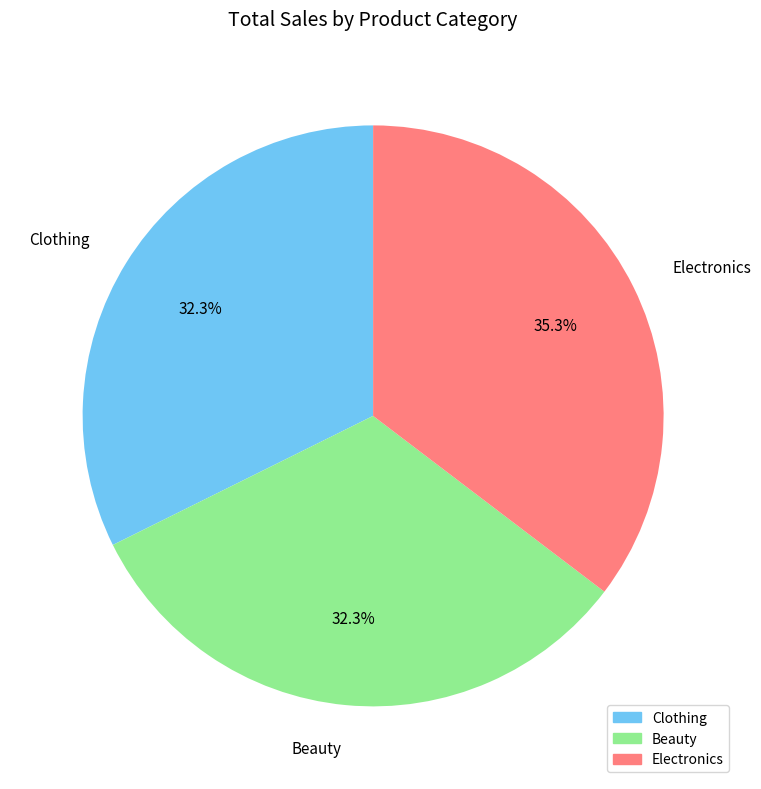

To the nearest percent, what is the combined percentage of Electronics and Clothing?

68%